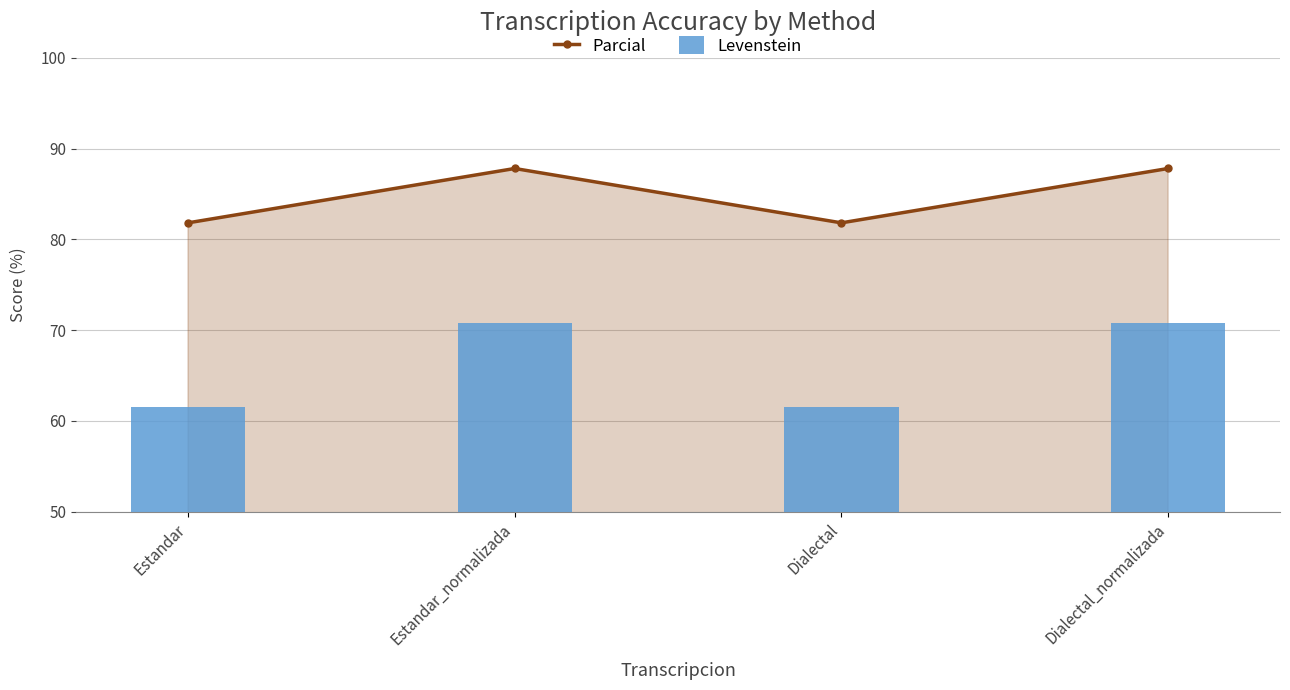

Read the Parcial value at Estandar.

81.8